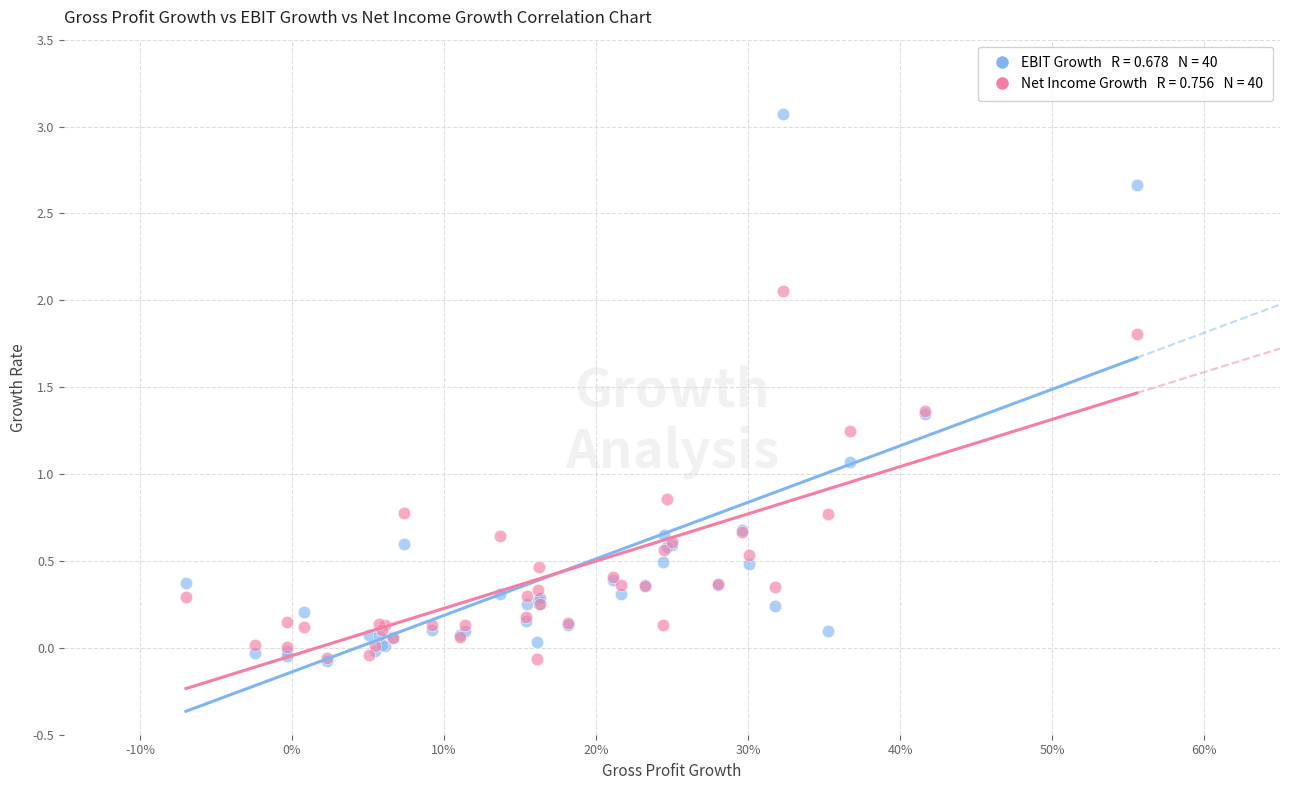

Across all series, what Y value is closest to 1?

1.1